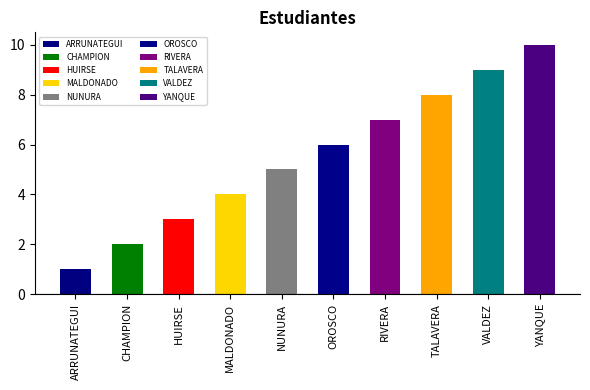

What is the change in value from OROSCO to VALDEZ?

+3